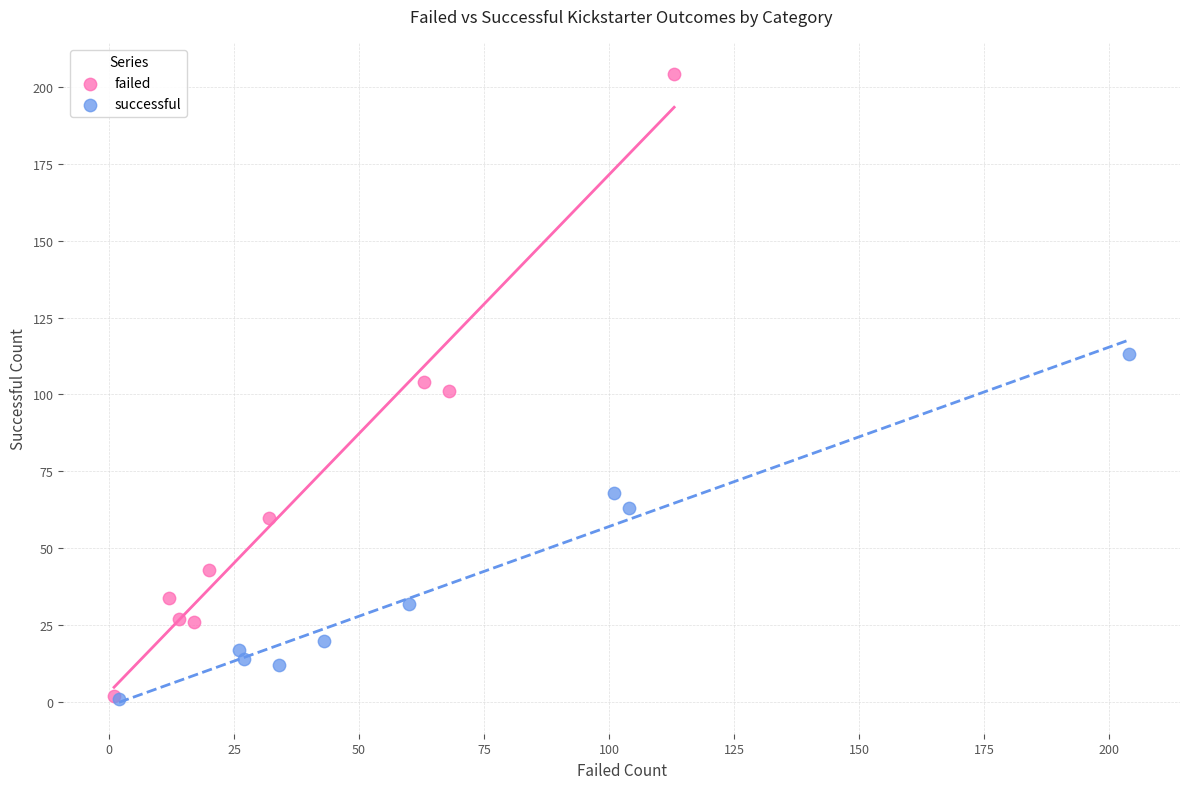

Which series has the largest Y range (max minus min)?

failed